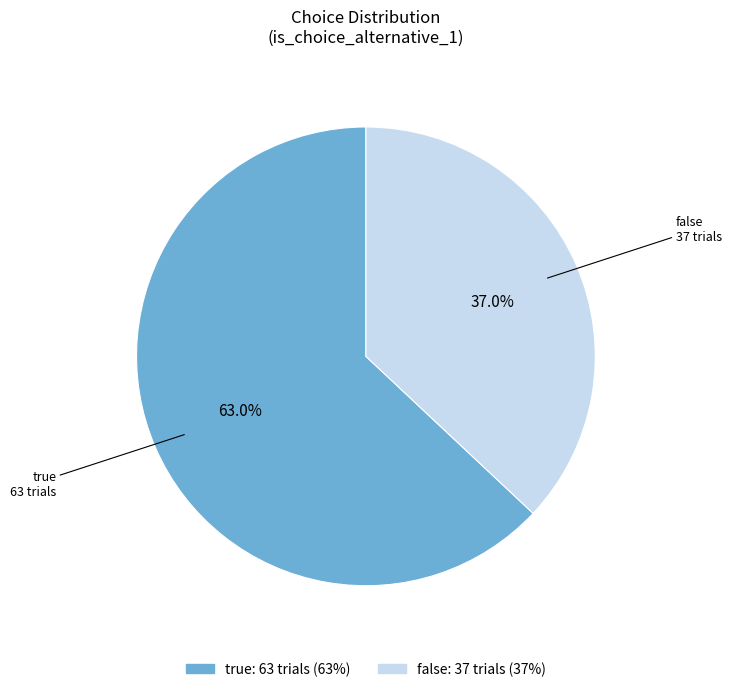

What percentage is NOT represented by true?

37.0%